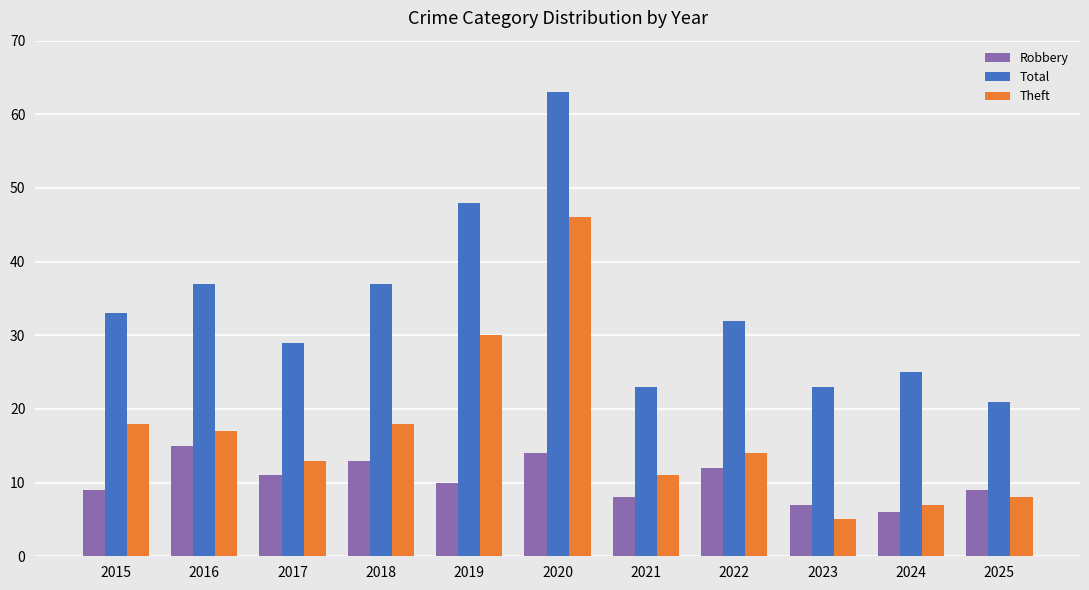

What is the value of the Total bar at the 8th from the left?

32